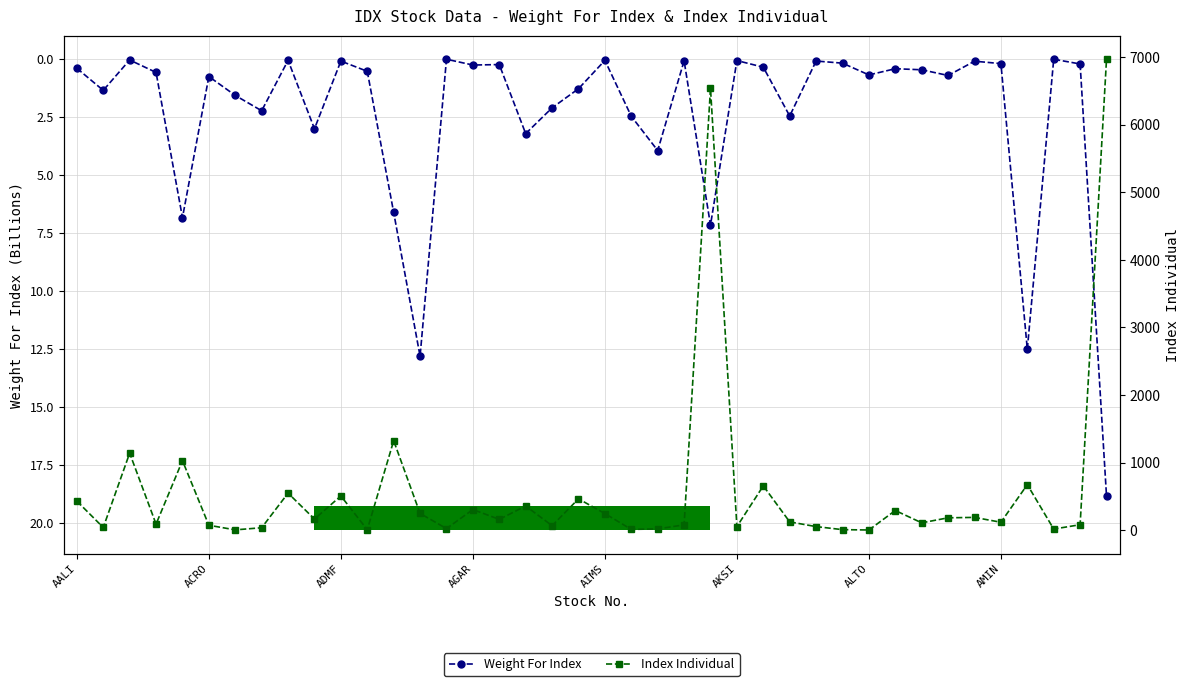

True or false: Weight For Index has more than 2 points higher than both neighbors.

True